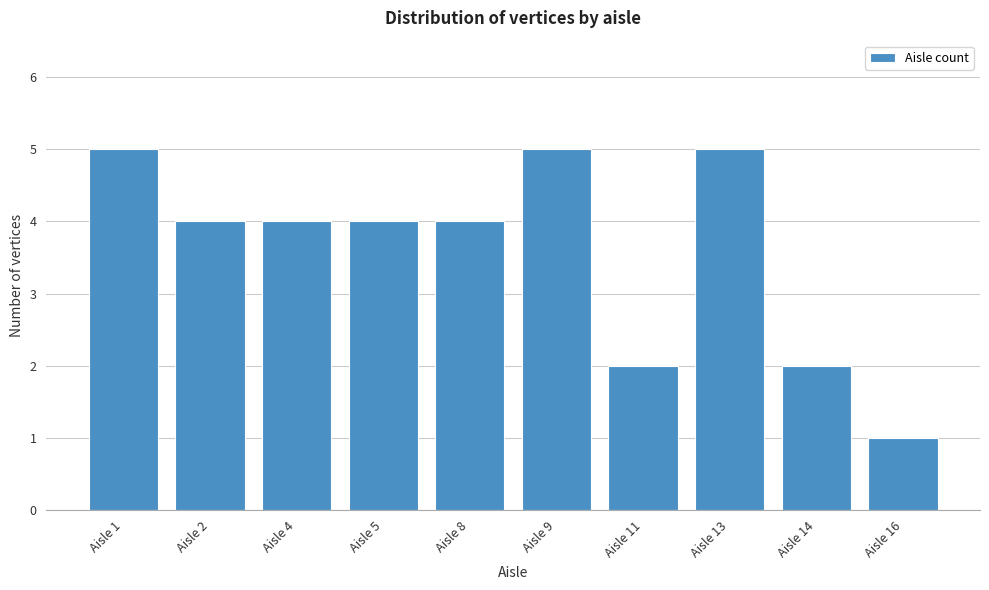

Reading left to right, extract all data points from this chart.

Aisle 1=5	Aisle 2=4	Aisle 4=4	Aisle 5=4	Aisle 8=4	Aisle 9=5	Aisle 11=2	Aisle 13=5	Aisle 14=2	Aisle 16=1